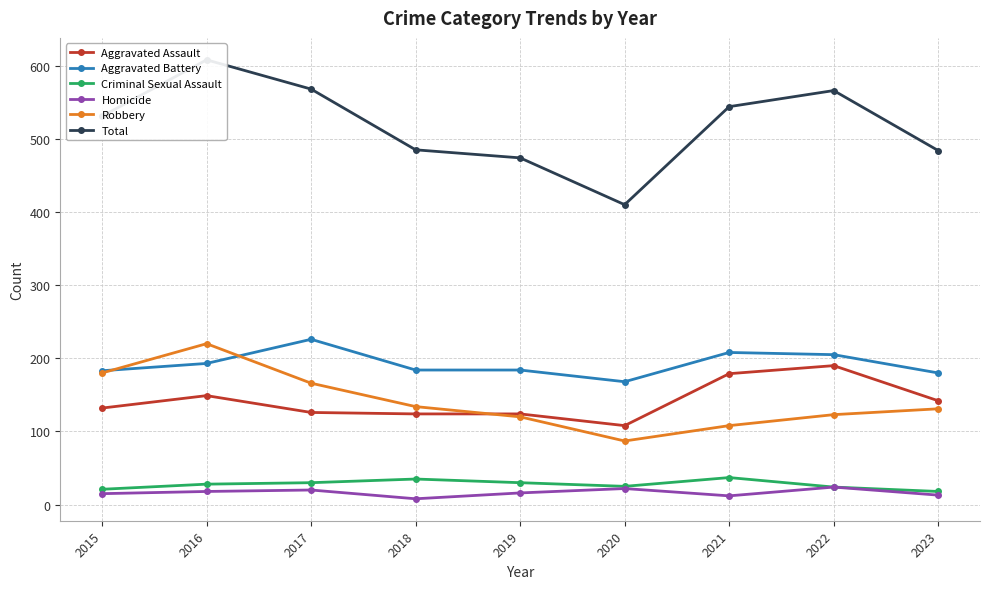

What is the value of the Total point at the 4th from the left?

485